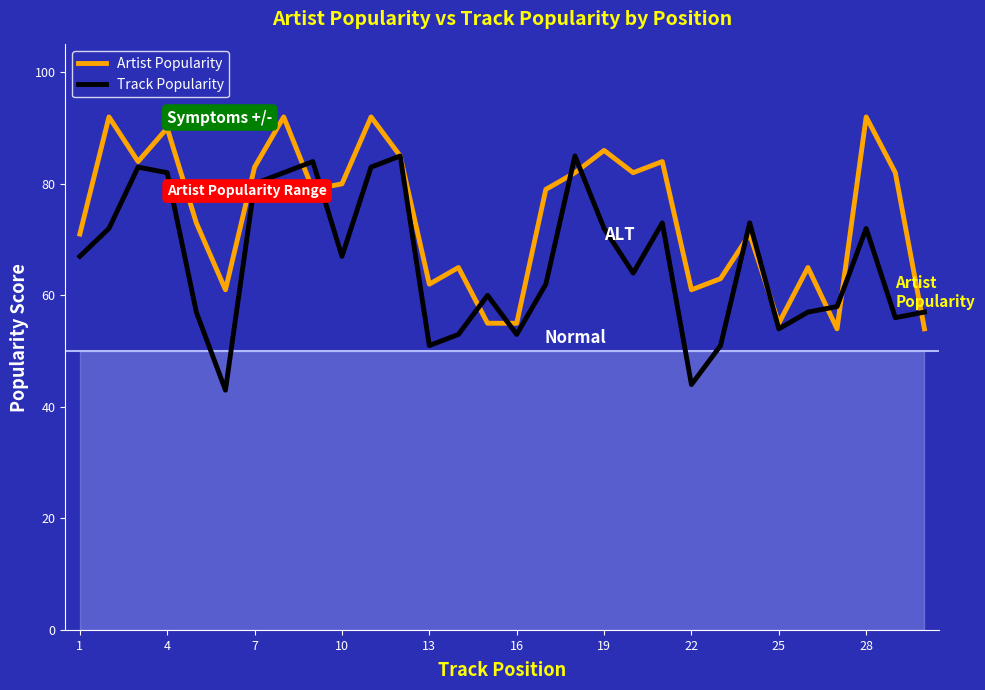

What is the greatest value displayed?

92